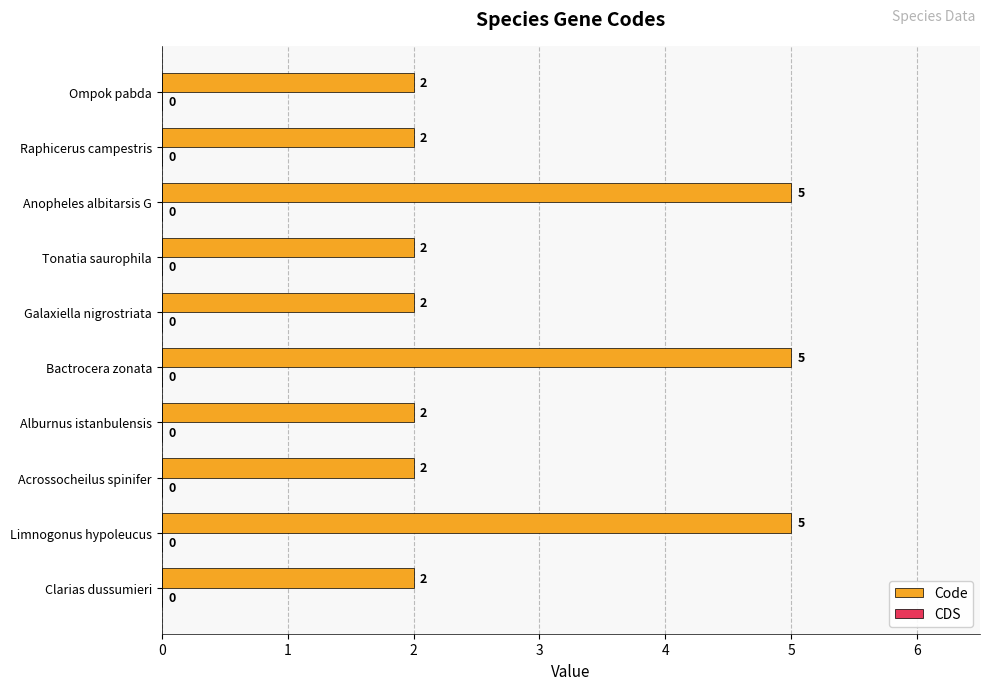

Count the number of categories in the chart.

10